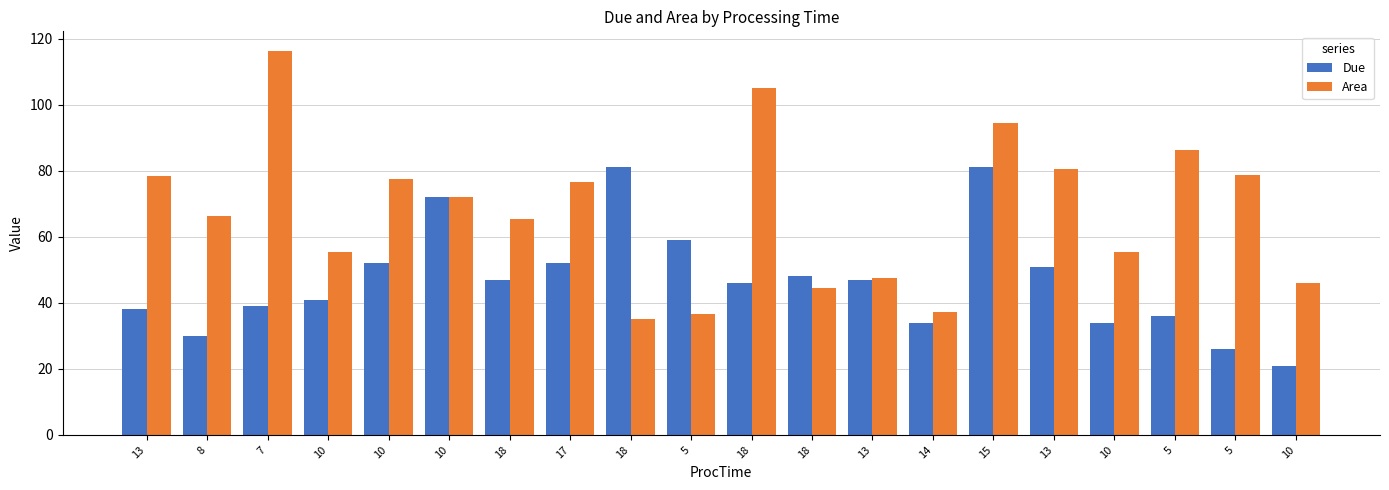

How many categories are shown in the chart?

20